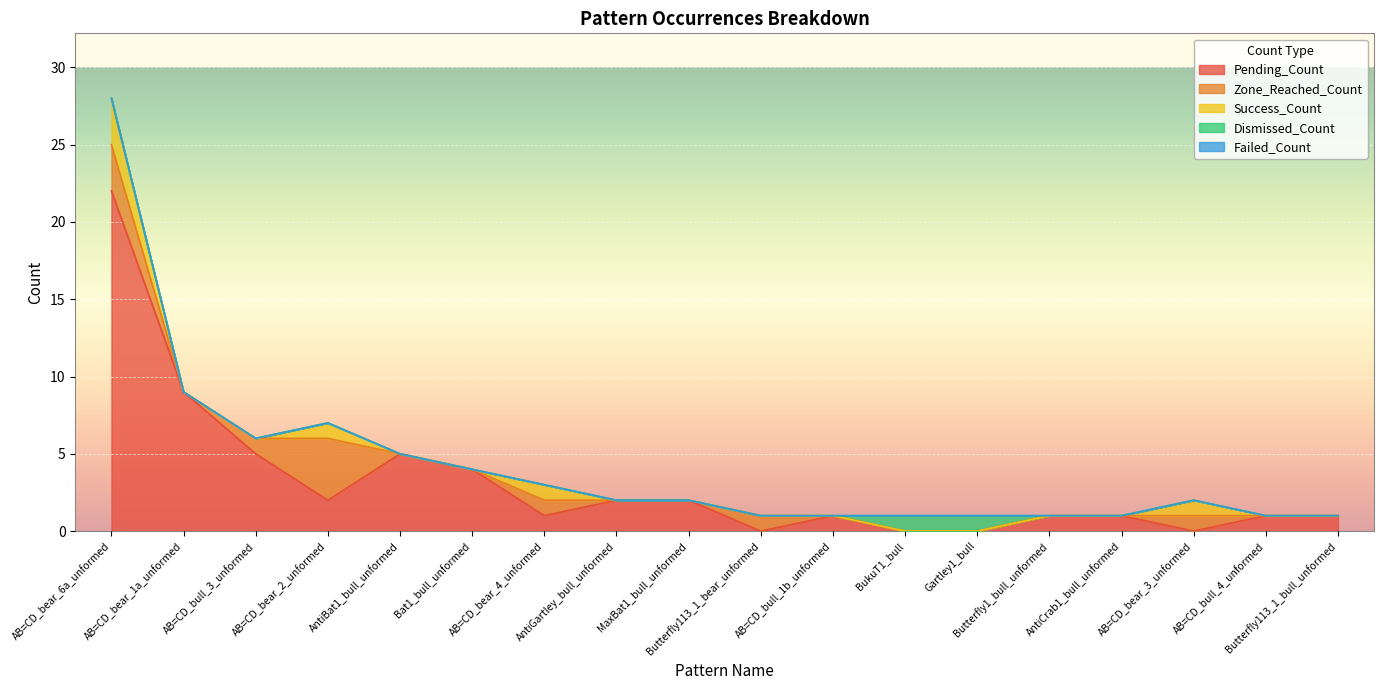

Reading left to right, extract all data points from this chart.

Pending_Count: AB=CD_bear_6a_unformed=22	AB=CD_bear_1a_unformed=9	AB=CD_bull_3_unformed=5	AB=CD_bear_2_unformed=2	AntiBat1_bull_unformed=5	Bat1_bull_unformed=4	AB=CD_bear_4_unformed=1	AntiGartley_bull_unformed=2	MaxBat1_bull_unformed=2	Butterfly113_1_bear_unformed=0	AB=CD_bull_1b_unformed=1	BukuT1_bull=0	Gartley1_bull=0	Butterfly1_bull_unformed=1	AntiCrab1_bull_unformed=1	AB=CD_bear_3_unformed=0	AB=CD_bull_4_unformed=1	Butterfly113_1_bull_unformed=1
Zone_Reached_Count: AB=CD_bear_6a_unformed=3	AB=CD_bear_1a_unformed=0	AB=CD_bull_3_unformed=1	AB=CD_bear_2_unformed=4	AntiBat1_bull_unformed=0	Bat1_bull_unformed=0	AB=CD_bear_4_unformed=1	AntiGartley_bull_unformed=0	MaxBat1_bull_unformed=0	Butterfly113_1_bear_unformed=1	AB=CD_bull_1b_unformed=0	BukuT1_bull=0	Gartley1_bull=0	Butterfly1_bull_unformed=0	AntiCrab1_bull_unformed=0	AB=CD_bear_3_unformed=1	AB=CD_bull_4_unformed=0	Butterfly113_1_bull_unformed=0
Success_Count: AB=CD_bear_6a_unformed=3	AB=CD_bear_1a_unformed=0	AB=CD_bull_3_unformed=0	AB=CD_bear_2_unformed=1	AntiBat1_bull_unformed=0	Bat1_bull_unformed=0	AB=CD_bear_4_unformed=1	AntiGartley_bull_unformed=0	MaxBat1_bull_unformed=0	Butterfly113_1_bear_unformed=0	AB=CD_bull_1b_unformed=0	BukuT1_bull=0	Gartley1_bull=0	Butterfly1_bull_unformed=0	AntiCrab1_bull_unformed=0	AB=CD_bear_3_unformed=1	AB=CD_bull_4_unformed=0	Butterfly113_1_bull_unformed=0
Dismissed_Count: AB=CD_bear_6a_unformed=0	AB=CD_bear_1a_unformed=0	AB=CD_bull_3_unformed=0	AB=CD_bear_2_unformed=0	AntiBat1_bull_unformed=0	Bat1_bull_unformed=0	AB=CD_bear_4_unformed=0	AntiGartley_bull_unformed=0	MaxBat1_bull_unformed=0	Butterfly113_1_bear_unformed=0	AB=CD_bull_1b_unformed=0	BukuT1_bull=1	Gartley1_bull=1	Butterfly1_bull_unformed=0	AntiCrab1_bull_unformed=0	AB=CD_bear_3_unformed=0	AB=CD_bull_4_unformed=0	Butterfly113_1_bull_unformed=0
Failed_Count: AB=CD_bear_6a_unformed=0	AB=CD_bear_1a_unformed=0	AB=CD_bull_3_unformed=0	AB=CD_bear_2_unformed=0	AntiBat1_bull_unformed=0	Bat1_bull_unformed=0	AB=CD_bear_4_unformed=0	AntiGartley_bull_unformed=0	MaxBat1_bull_unformed=0	Butterfly113_1_bear_unformed=0	AB=CD_bull_1b_unformed=0	BukuT1_bull=0	Gartley1_bull=0	Butterfly1_bull_unformed=0	AntiCrab1_bull_unformed=0	AB=CD_bear_3_unformed=0	AB=CD_bull_4_unformed=0	Butterfly113_1_bull_unformed=0